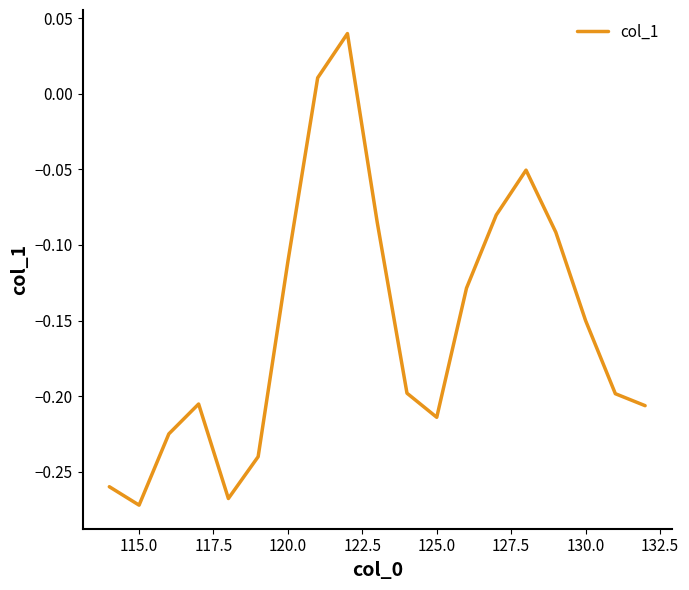

What is the difference between the maximum and second lowest values?

0.3